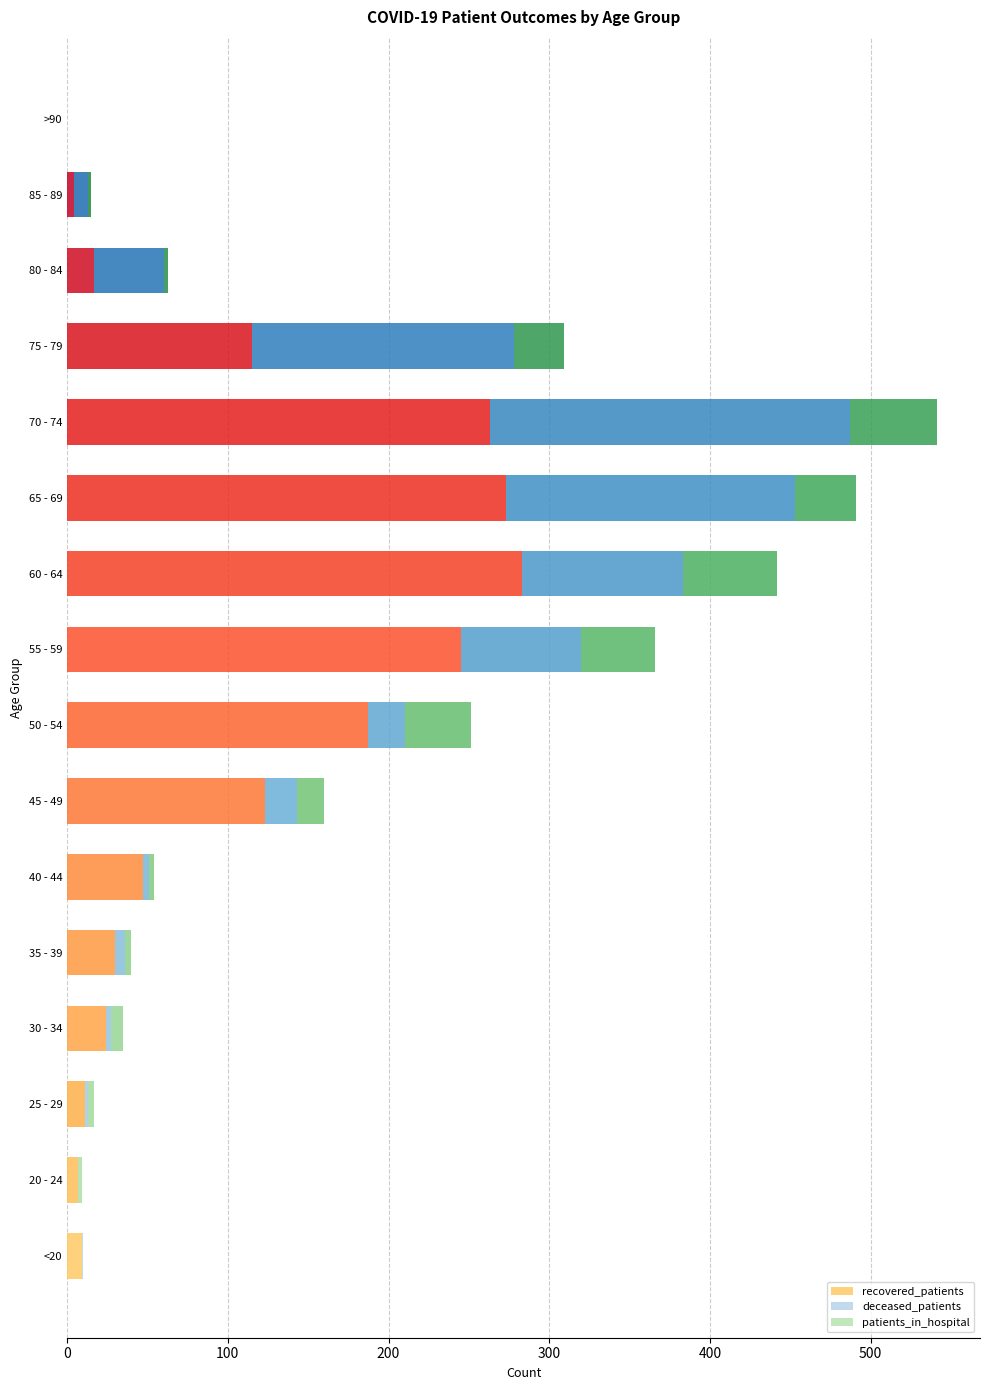

At which category is the sum across all series the highest?

70 - 74